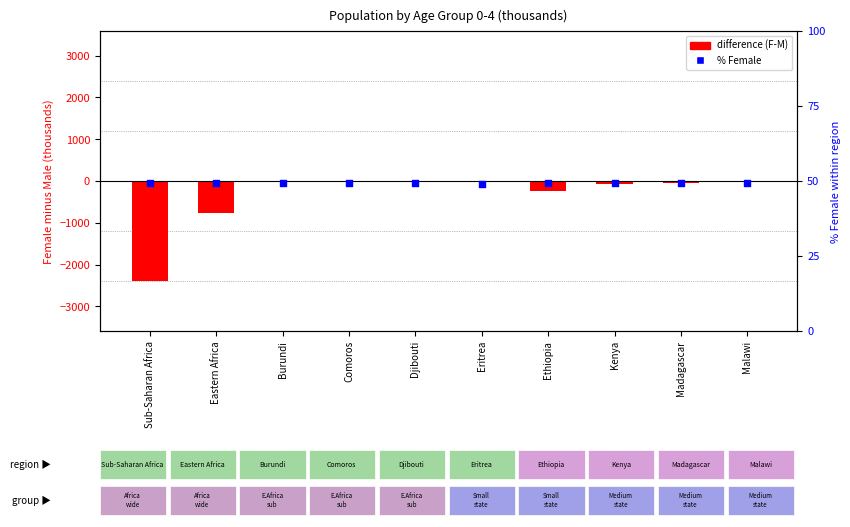

What are all the series names shown in the legend?

difference (F-M), % Female